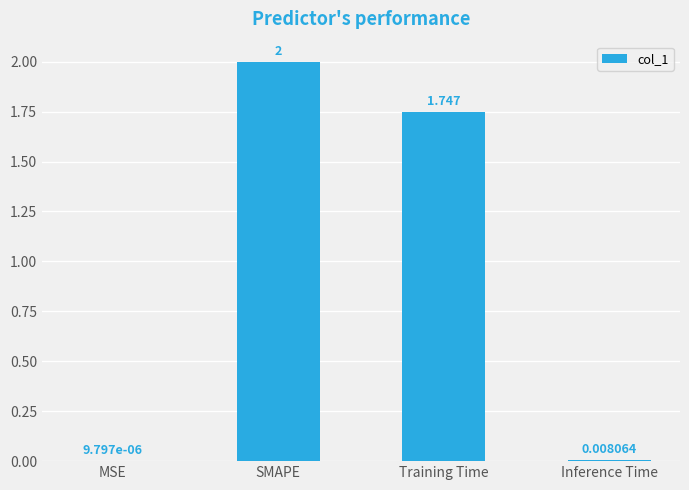

At which label is the value closest to 1?

Training Time